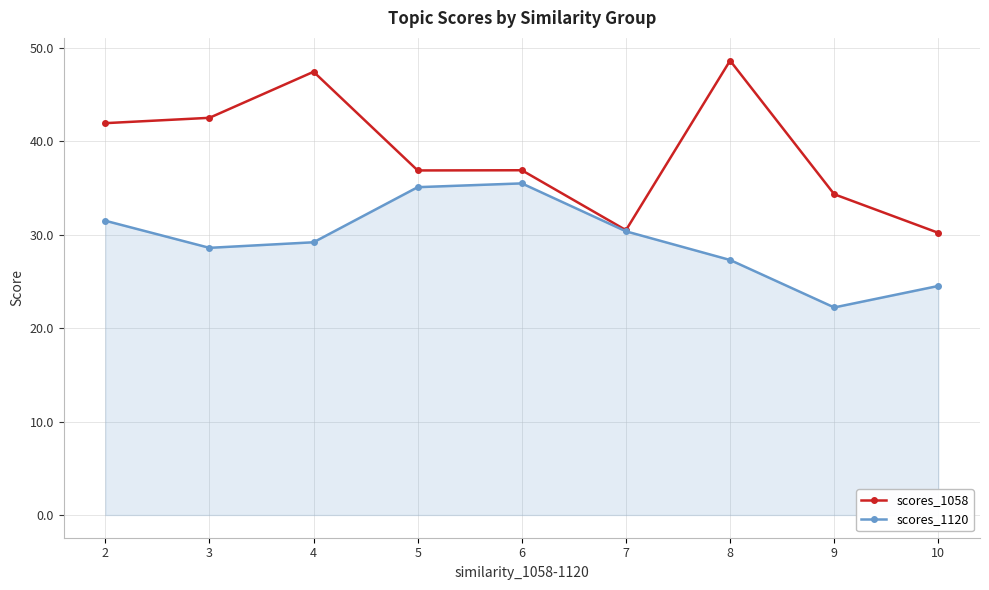

At which category does scores_1058 reach its first local peak?

4